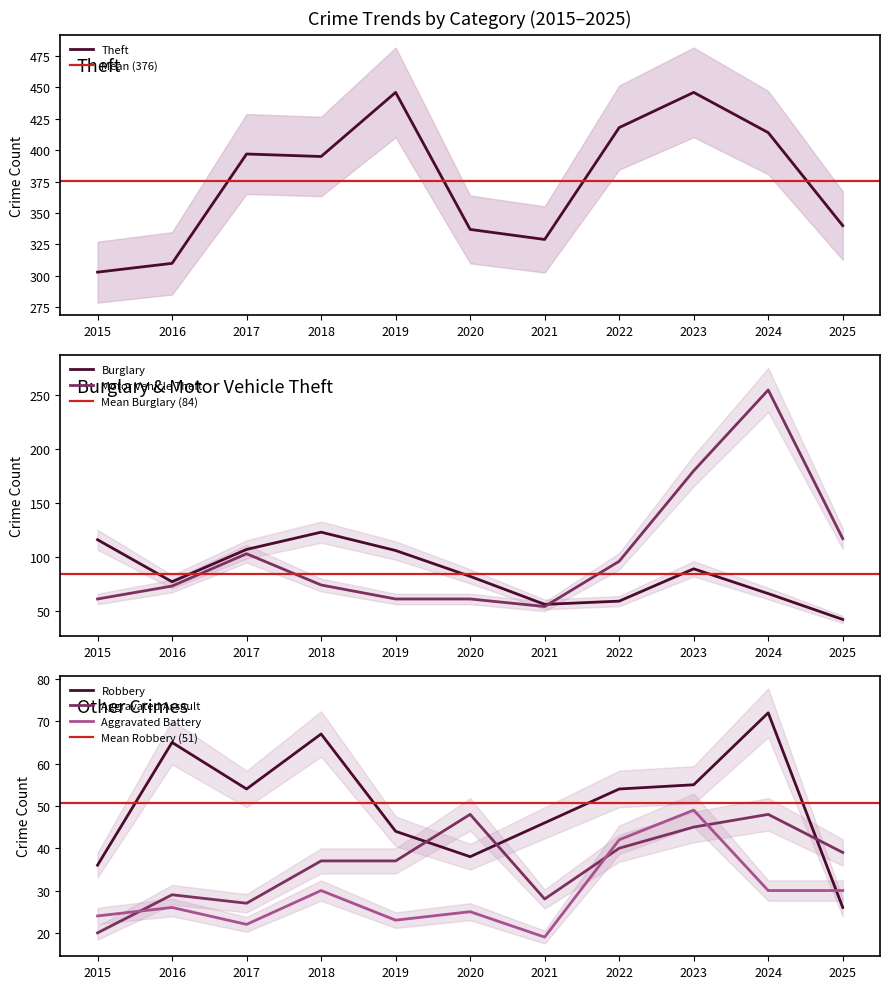

What is the average value of the Aggravated Assault series?

36